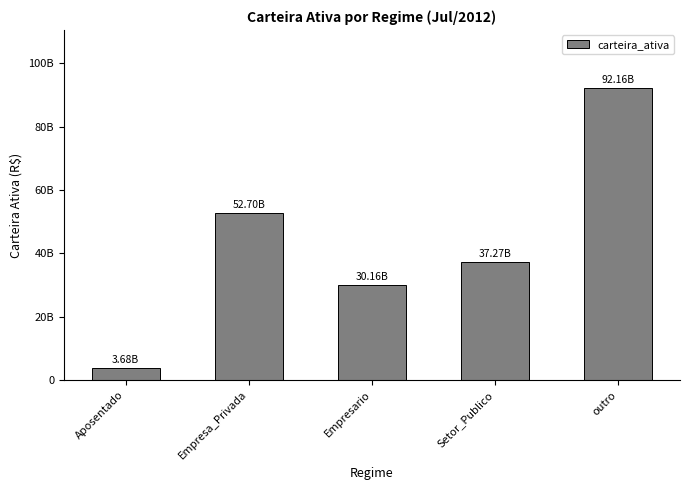

Reading left to right, extract all data points from this chart.

3675046499.5	52697091878.2	30155553086.0	37267026894.8	92161253753.4